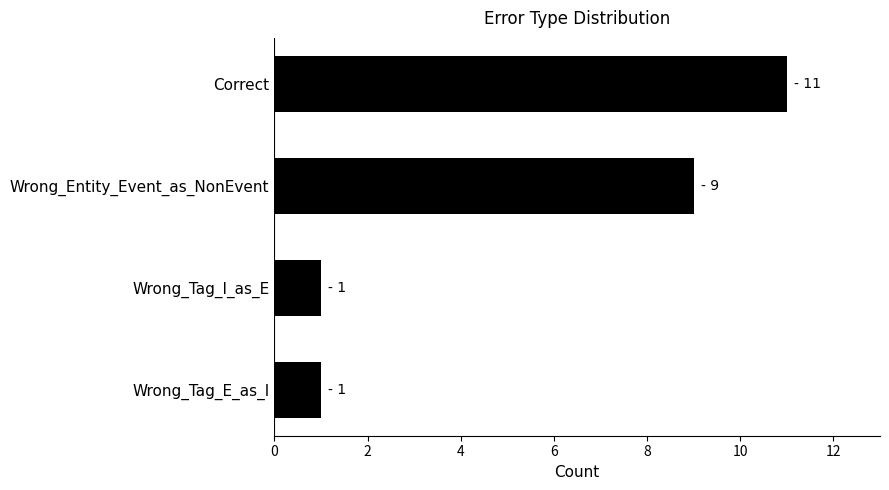

The chart shows a value of 0 at Wrong_Tag_E_as_I. True or false?

False